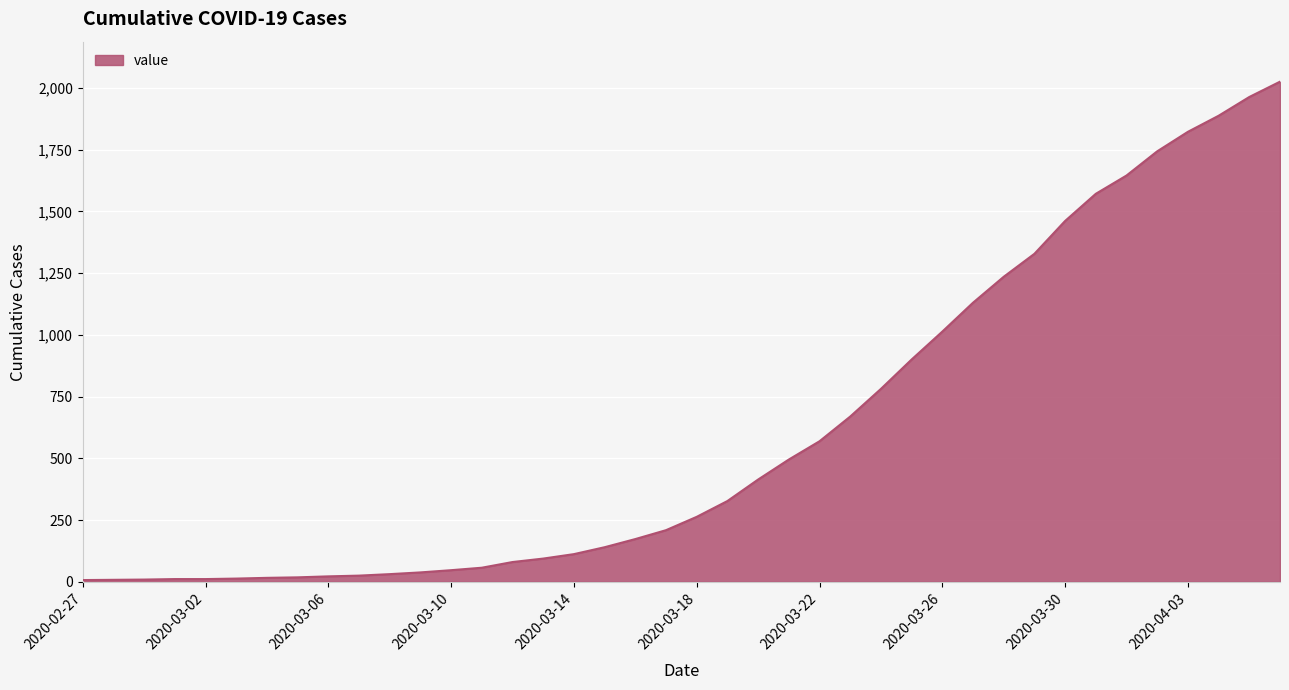

What is the difference between the maximum and minimum values?

2018